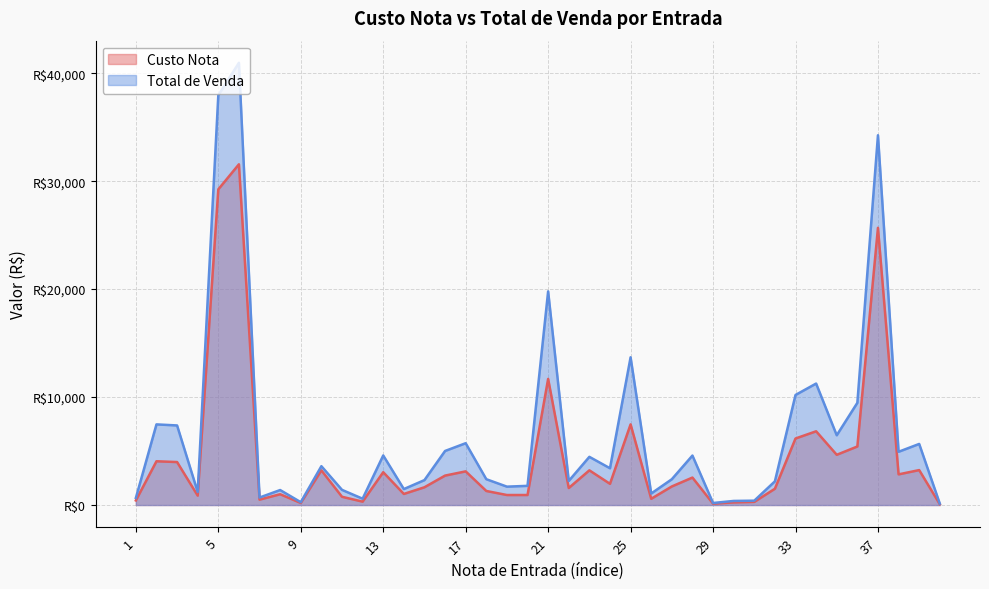

True or false: Custo Nota and Total de Venda intersect in this chart.

False